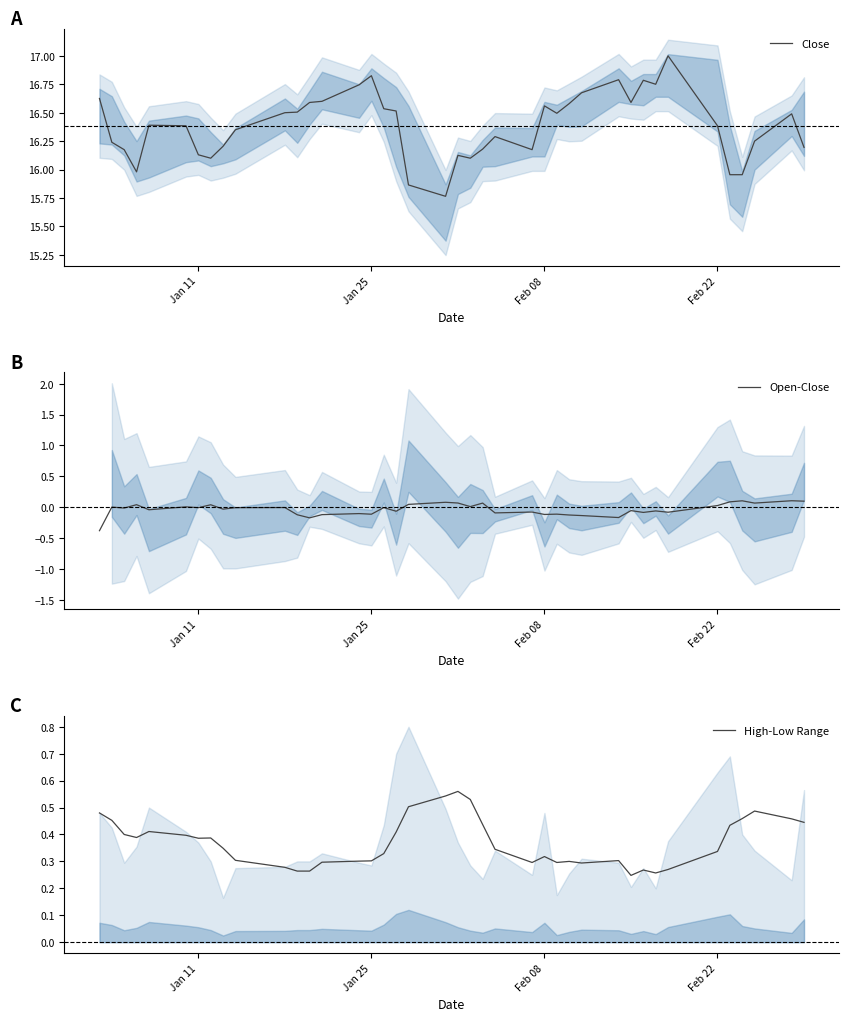

True or false: High-Low Range and Close cross at least once.

False